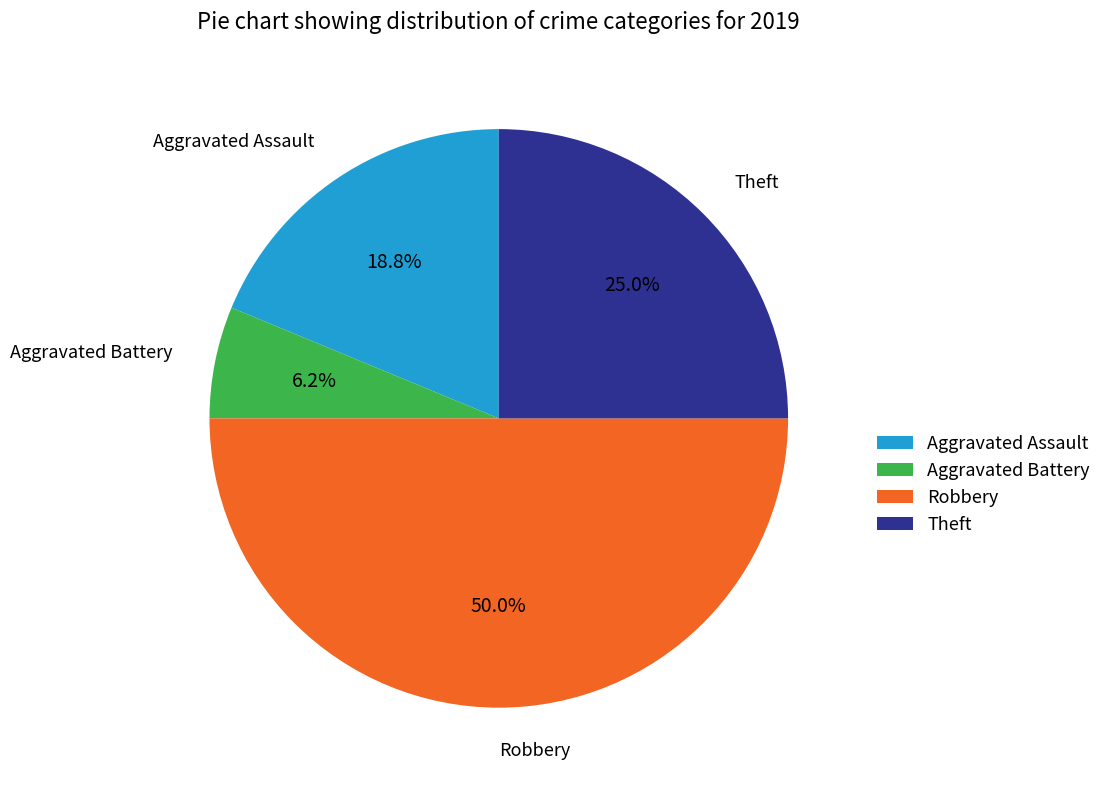

Which has a higher value, Aggravated Assault or Robbery?

Robbery